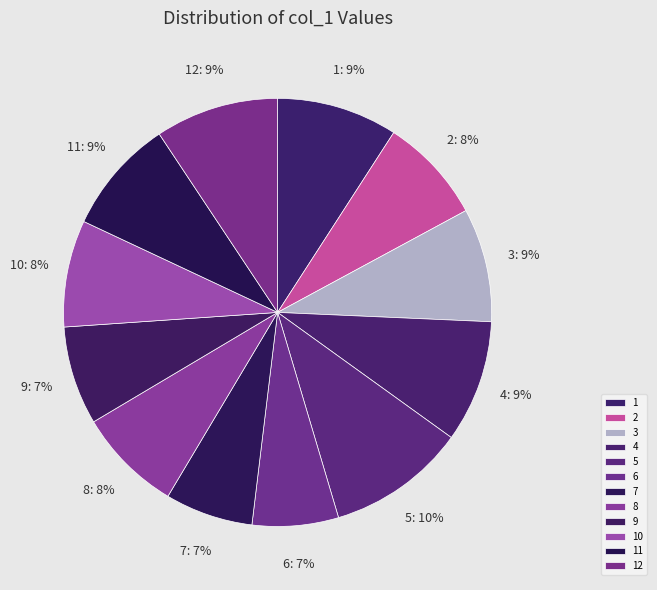

Count the number of slices in the pie.

12